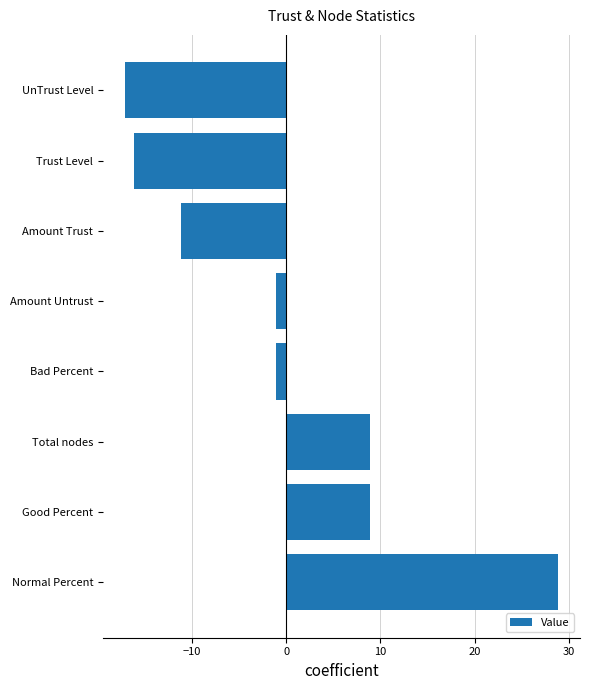

Which category has the lowest value across all series?

UnTrust Level